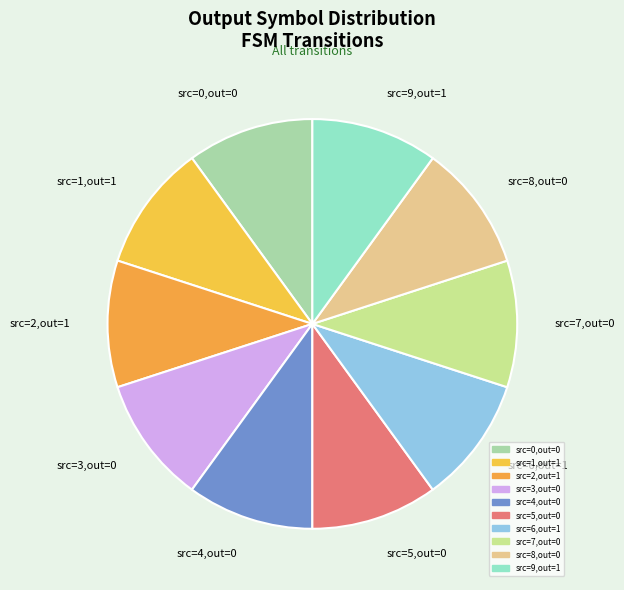

The src=2,out=1 slice represents 10% of the pie. True or false?

True